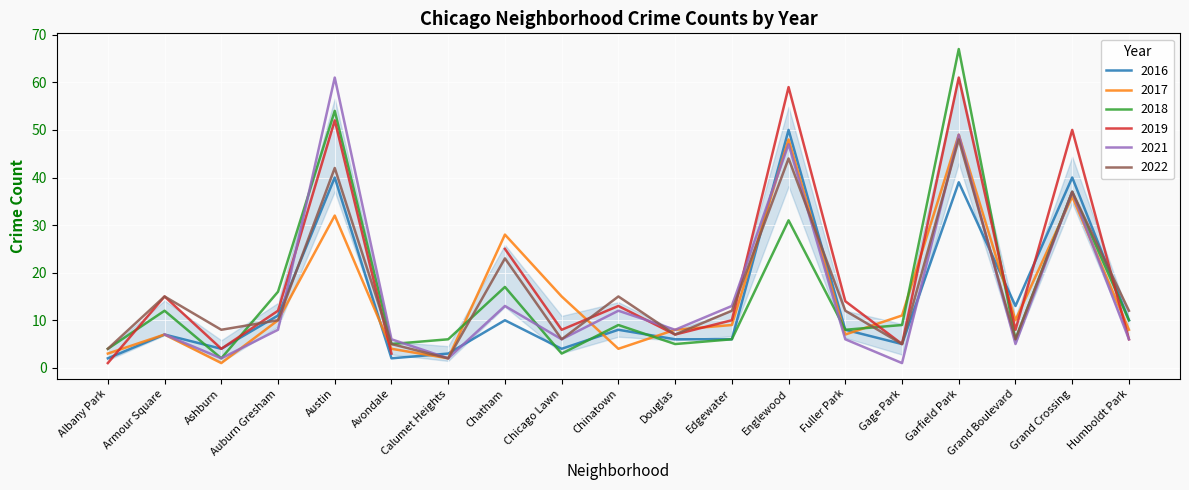

Between Fuller Park and Humboldt Park, which is larger?

Humboldt Park